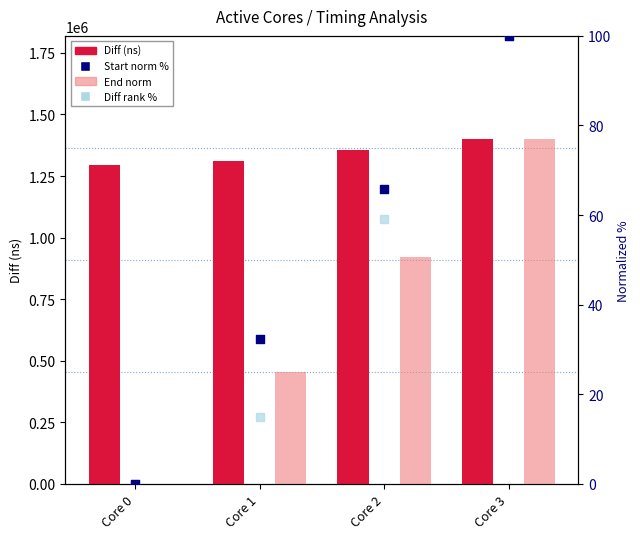

Which series contains the highest Y value?

Diff (ns)